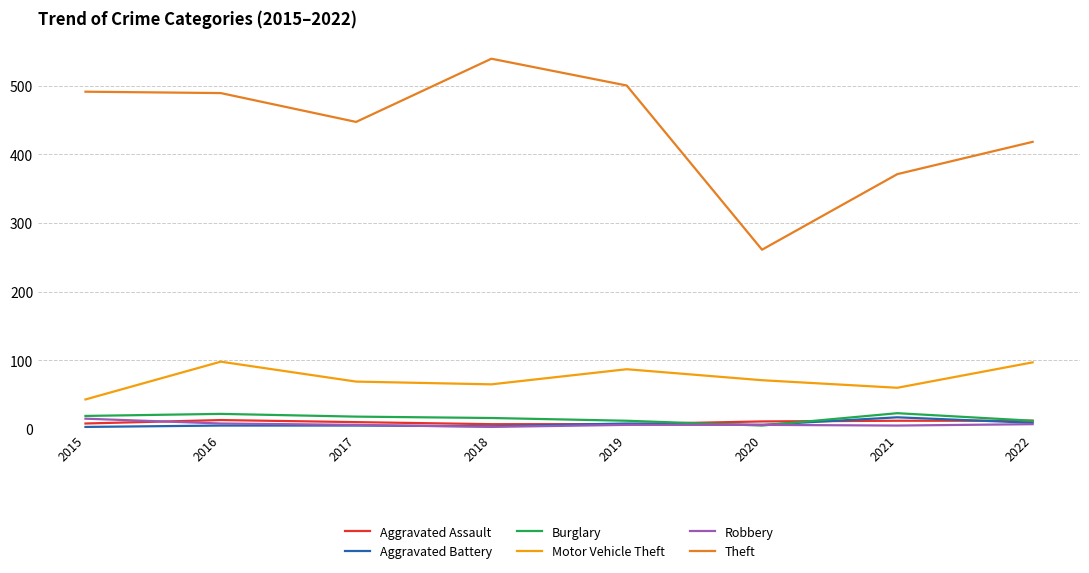

What is the greatest value displayed?

539